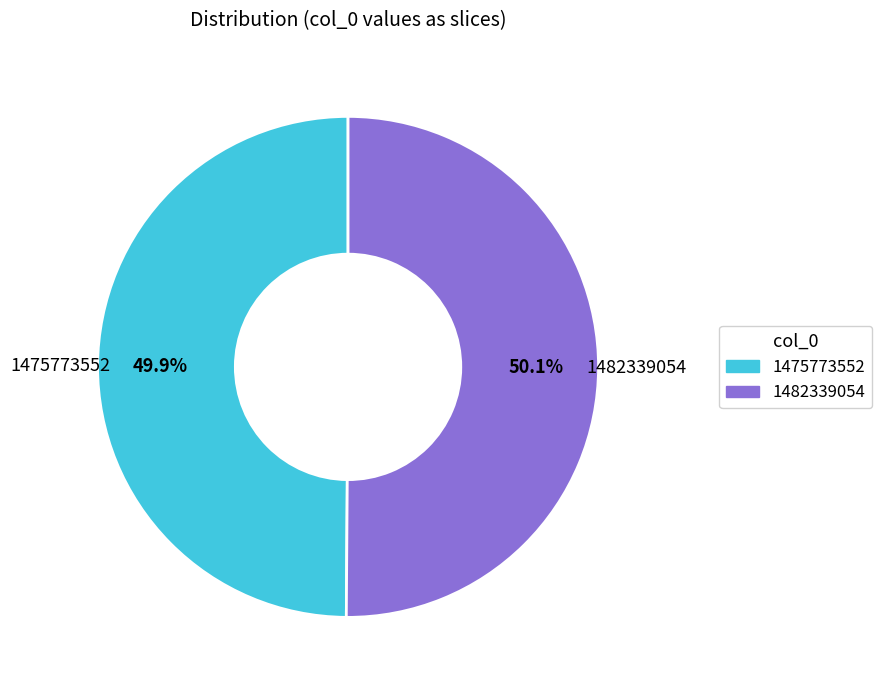

To the nearest percent, what percentage of the pie is 1475773552?

50%